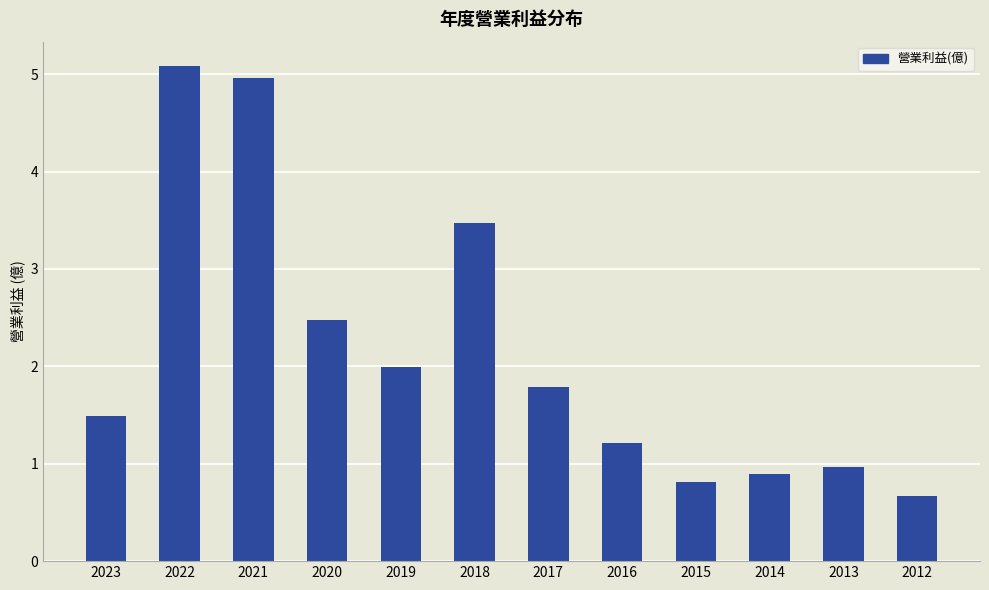

Reading left to right, extract all data points from this chart.

1.5	5.1	5.0	2.5	2.0	3.5	1.8	1.2	0.8	0.9	1.0	0.7